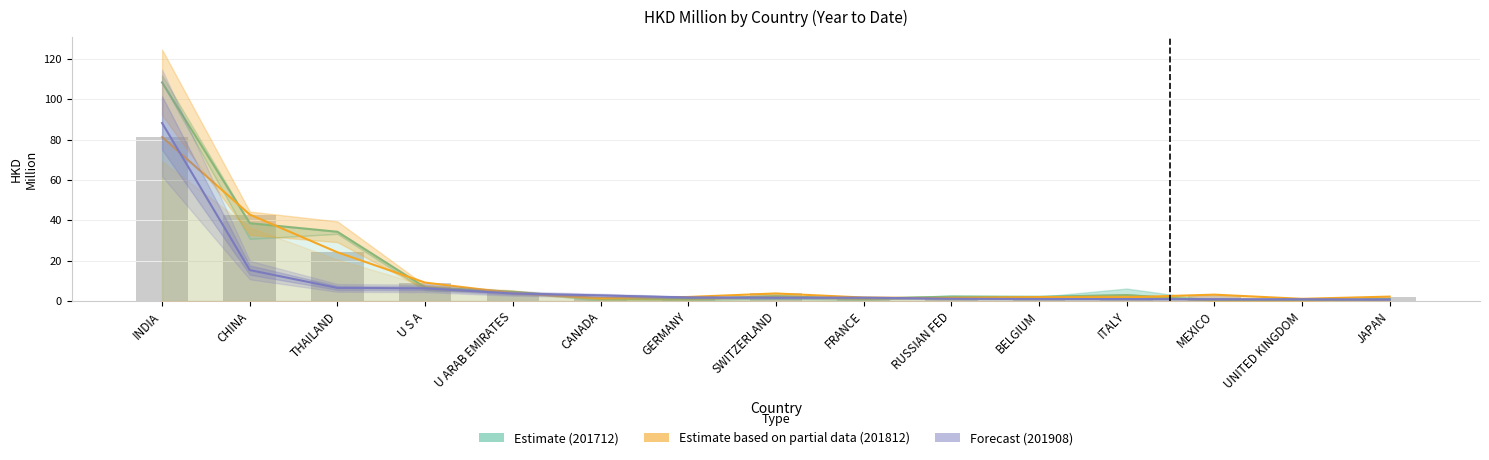

The Forecast (201908) series shows 1.1 at JAPAN. True or false?

False